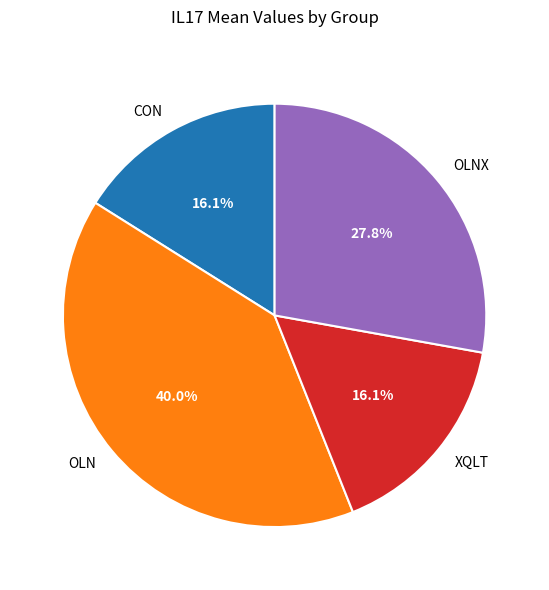

Which slice is the largest?

OLN